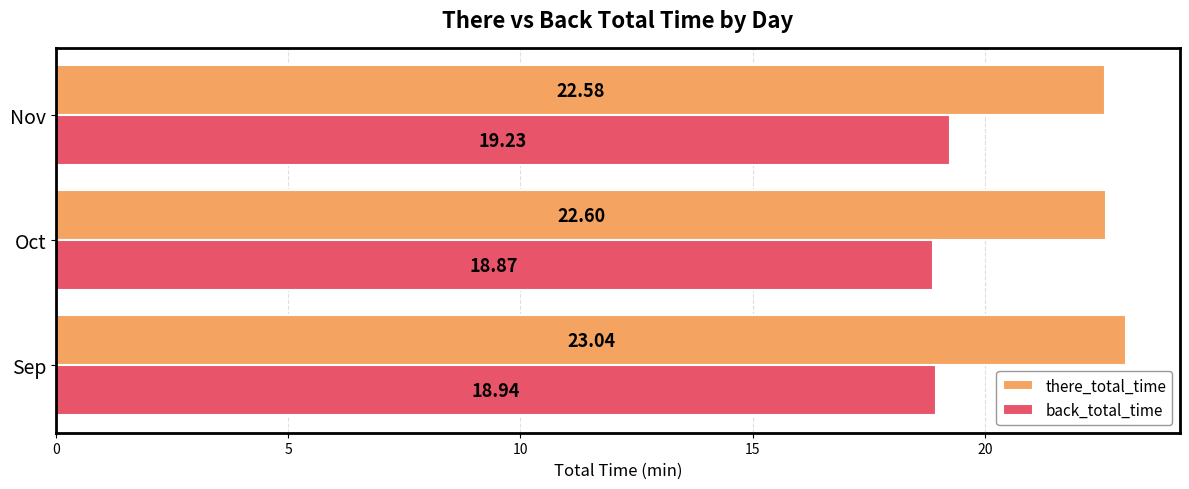

At how many categories does at least one series exceed 22?

3